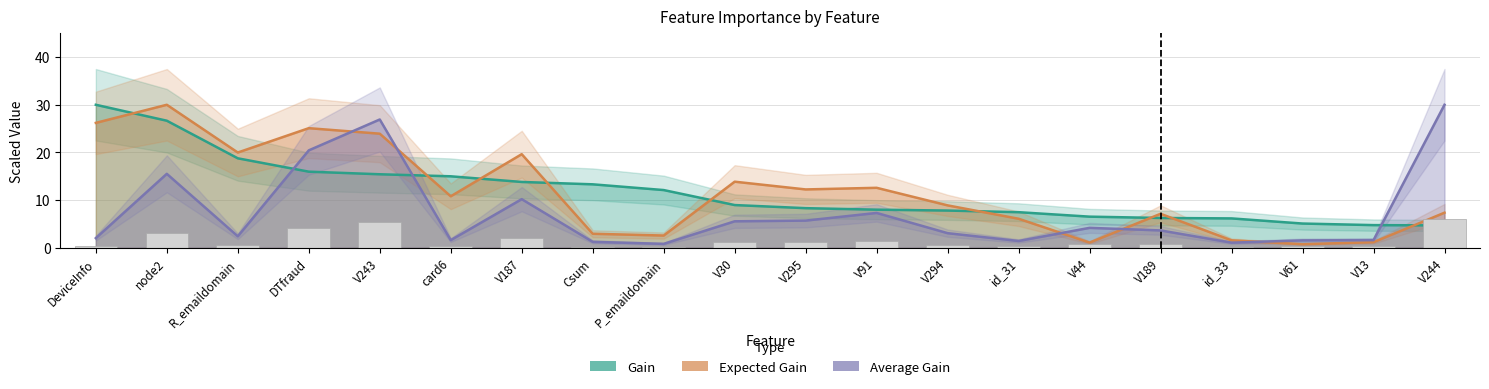

Which has a higher value, DeviceInfo or V243?

DeviceInfo